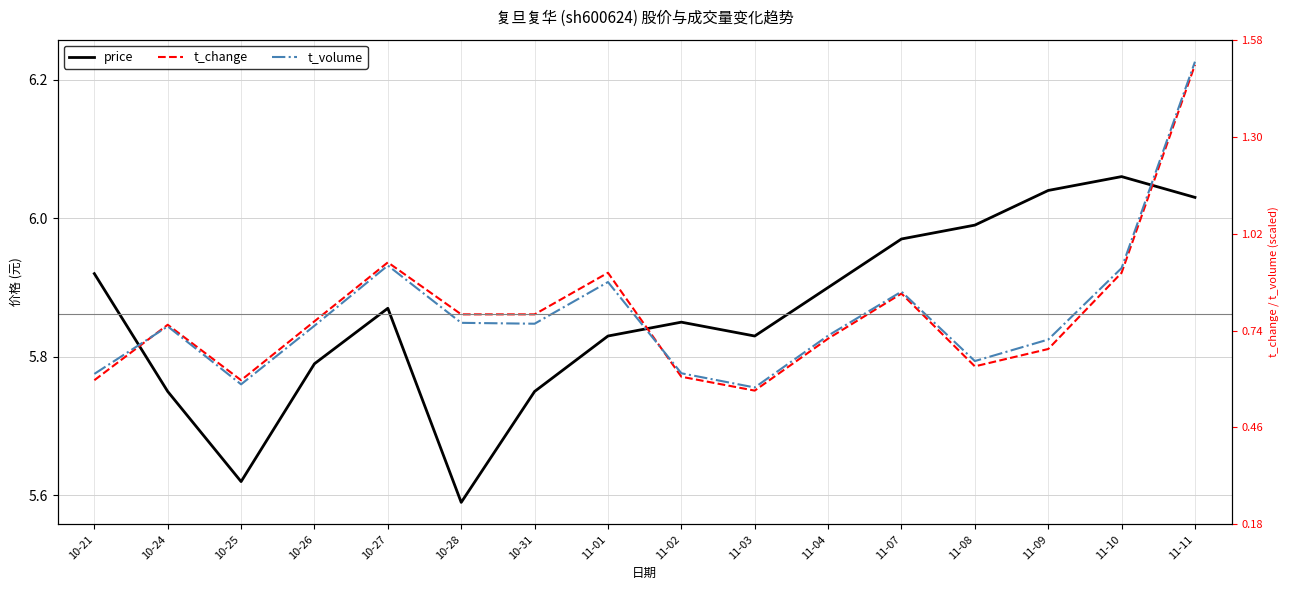

Reading left to right, what are all the values shown in this chart?

price: 10-21=5.9	10-24=5.8	10-25=5.6	10-26=5.8	10-27=5.9	10-28=5.6	10-31=5.8	11-01=5.8	11-02=5.8	11-03=5.8	11-04=5.9	11-07=6.0	11-08=6.0	11-09=6.0	11-10=6.1	11-11=6.0
t_change: 10-21=5.8	10-24=5.8	10-25=5.8	10-26=5.9	10-27=5.9	10-28=5.9	10-31=5.9	11-01=5.9	11-02=5.8	11-03=5.8	11-04=5.8	11-07=5.9	11-08=5.8	11-09=5.8	11-10=5.9	11-11=6.2
t_volume: 10-21=5.8	10-24=5.8	10-25=5.8	10-26=5.8	10-27=5.9	10-28=5.8	10-31=5.8	11-01=5.9	11-02=5.8	11-03=5.8	11-04=5.8	11-07=5.9	11-08=5.8	11-09=5.8	11-10=5.9	11-11=6.2